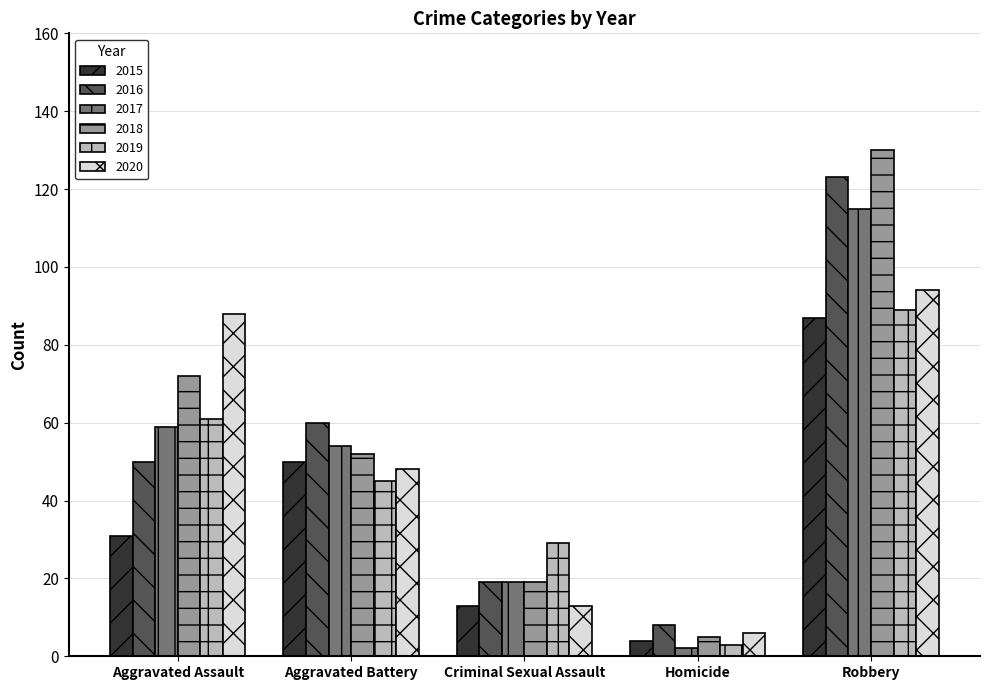

Is it true that 2018 equals 130 at Robbery?

True